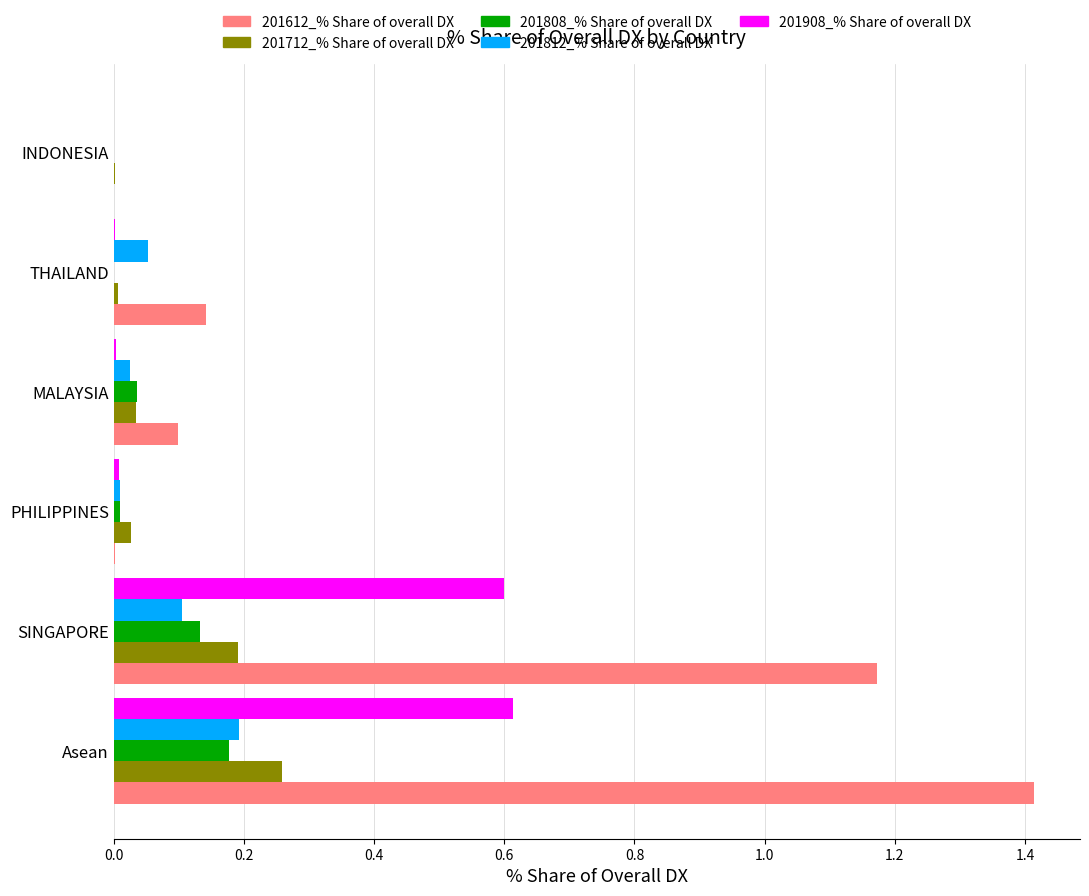

How many values in the 201812_% Share of overall DX series exceed 0?

5